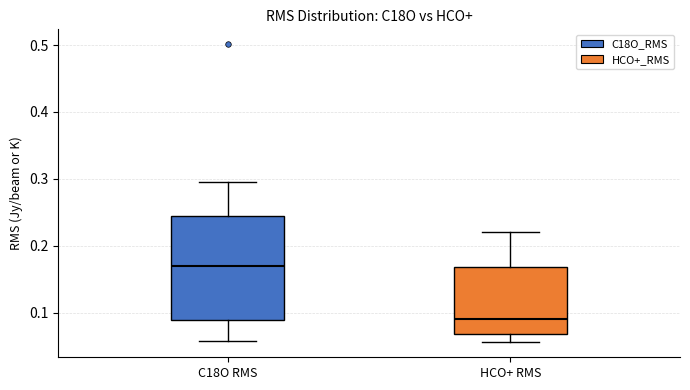

Where does the lower whisker of the box for C18O RMS end on the y-axis? The values are not printed on the chart, so give them approximately, as read against the axis.

0.06